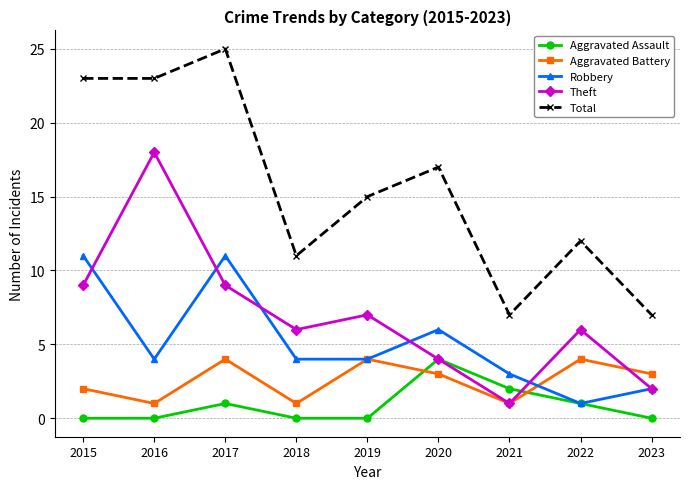

What is the value of the Aggravated Battery point at the 5th from the left?

4